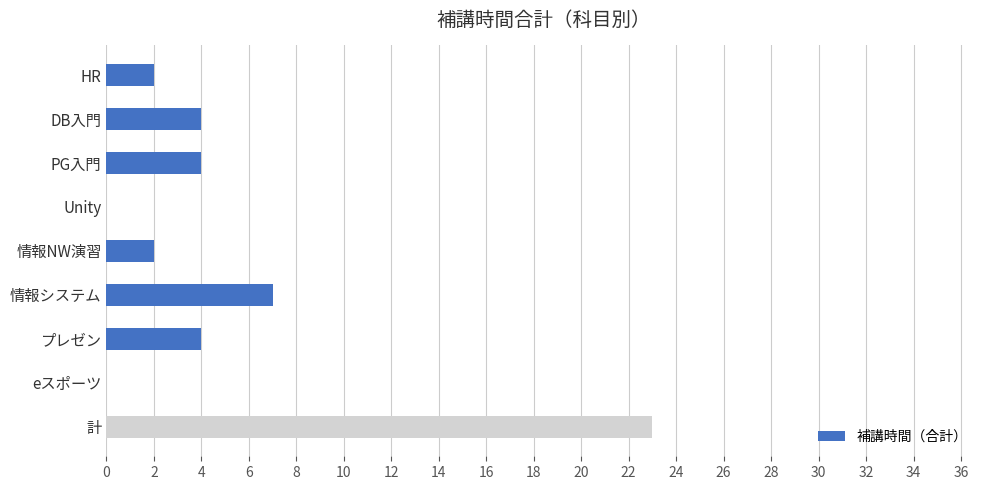

Does the chart contain stacked bars?

No